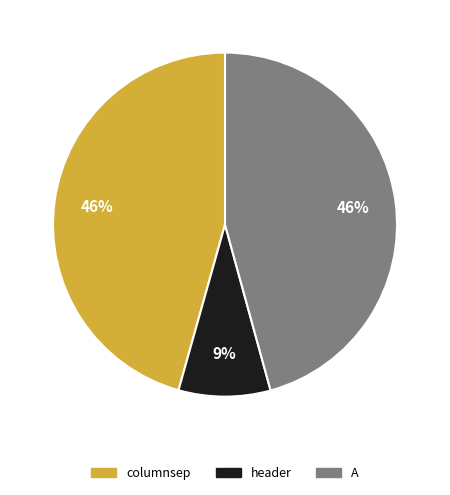

Count the number of slices in the pie.

3